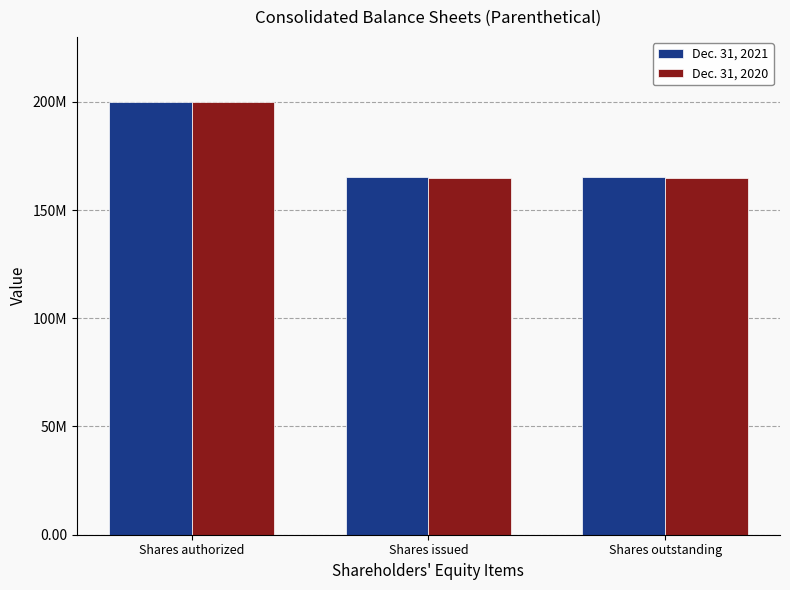

List the series in order of their peak value, lowest first.

Dec. 31, 2021, Dec. 31, 2020